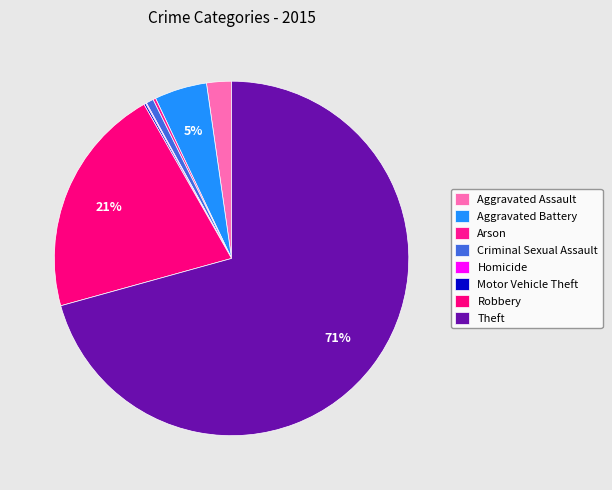

How many segments does this pie chart have?

8